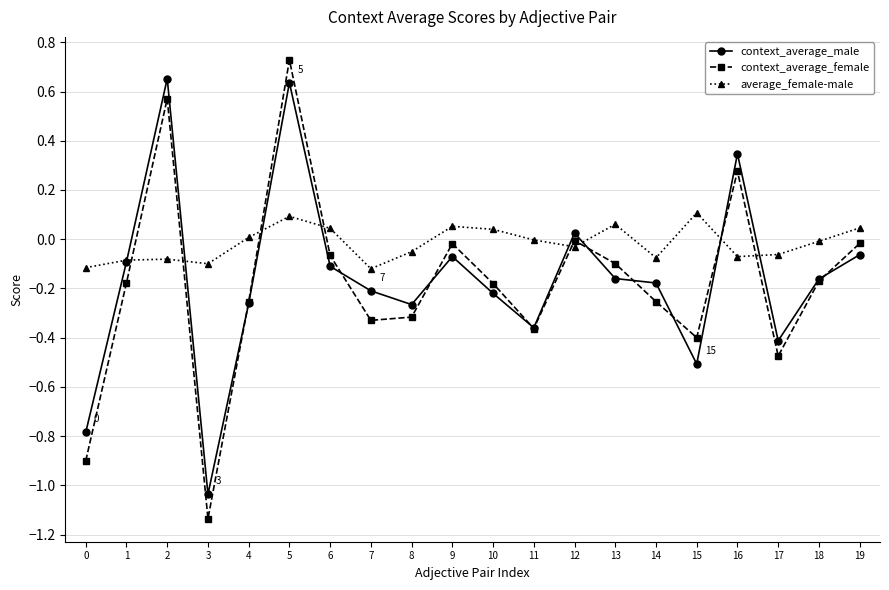

How many interior local valleys does the context_average_female series have?

5